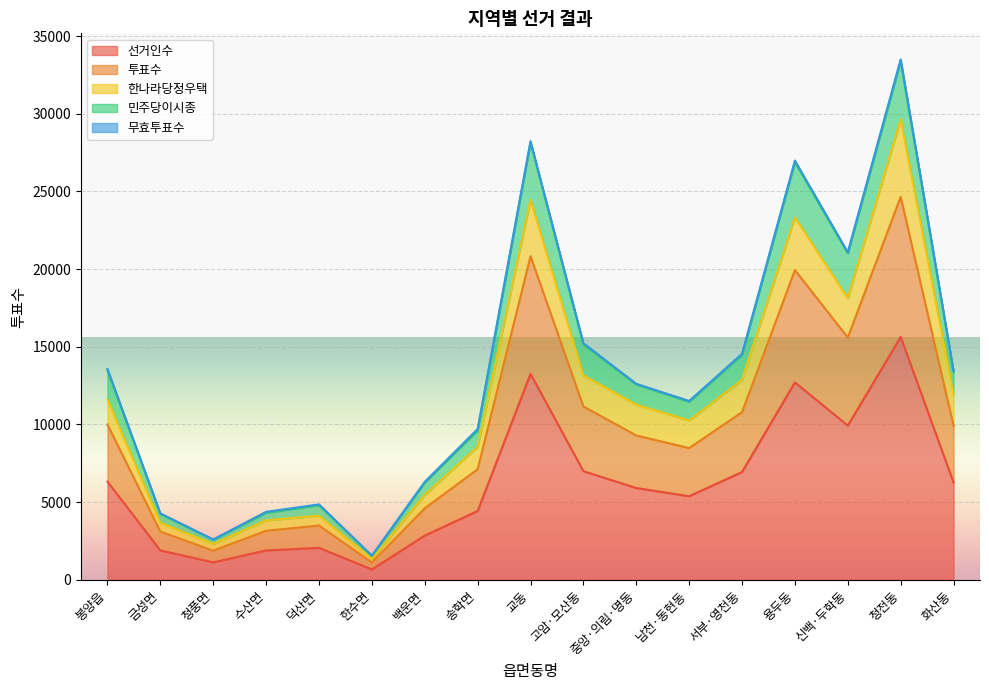

Is it true that 한나라당정우택 equals 4921 at 금성면?

False